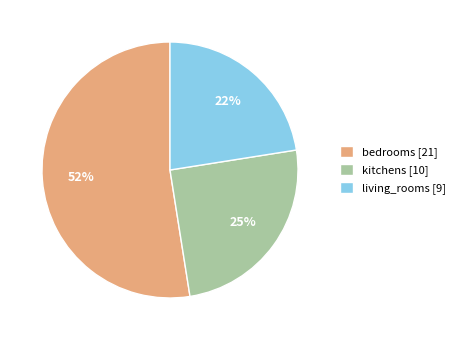

How many segments does this pie chart have?

3